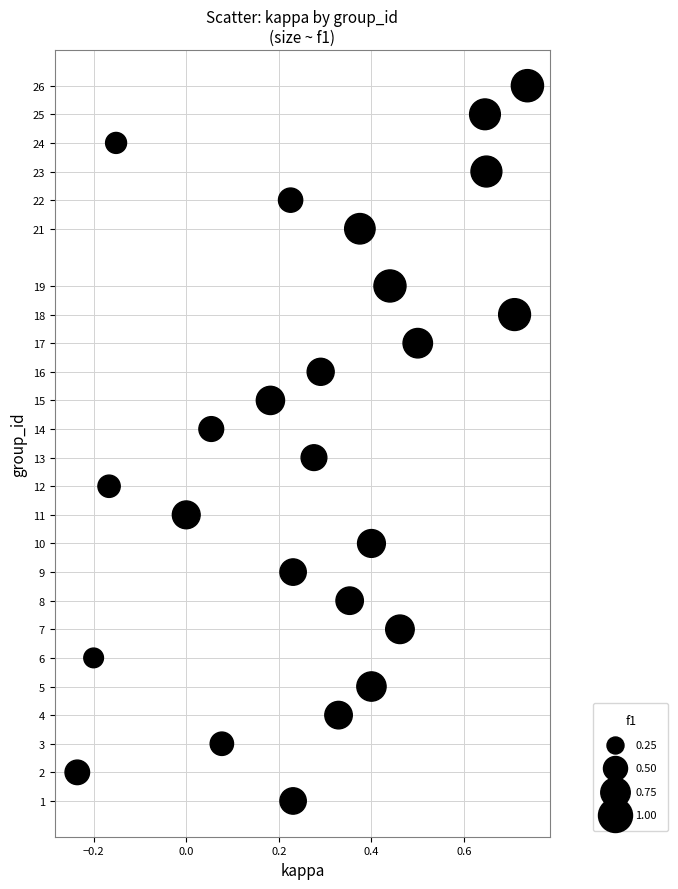

What is the range of Y values (max minus min)?

25